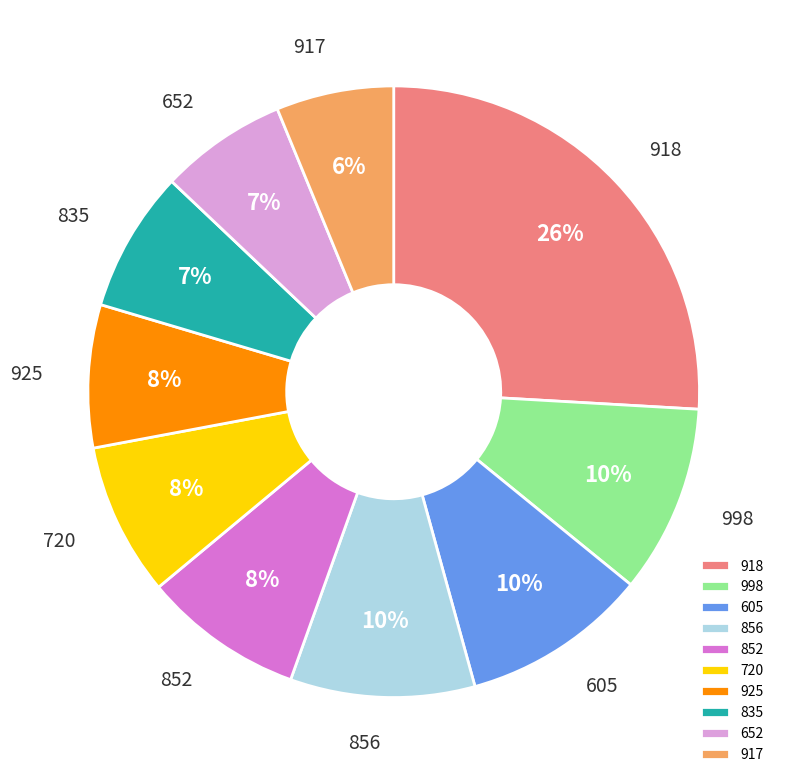

Which slice is the largest?

918